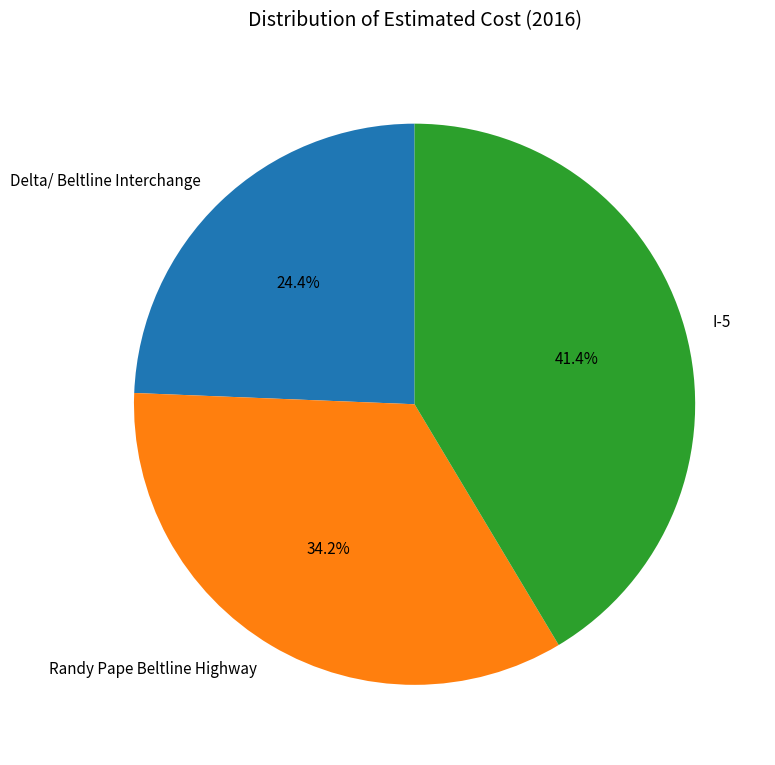

What is the largest slice in the pie chart?

I-5